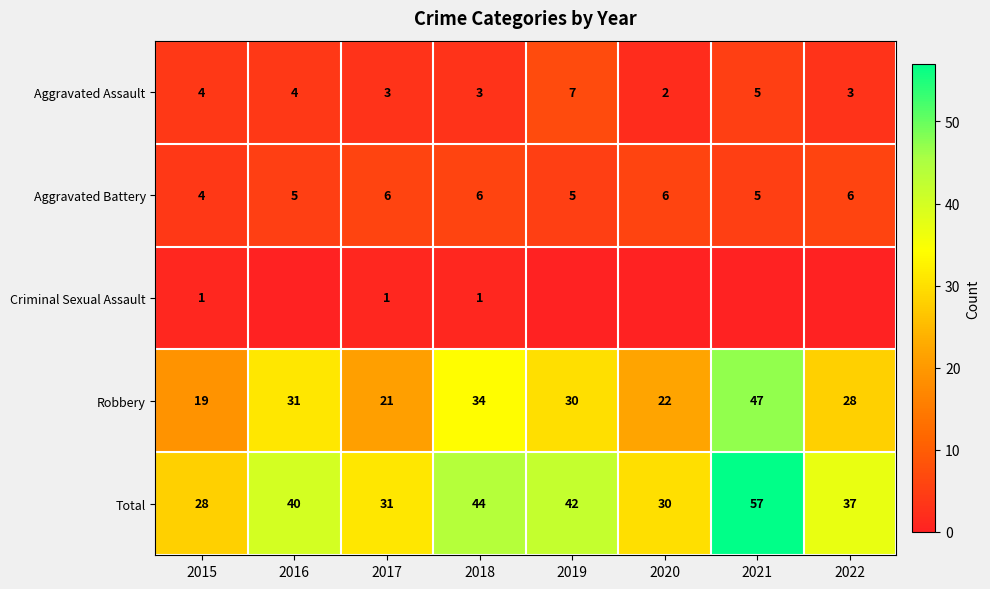

Is the value of Aggravated Battery at 2021 greater than the value of Total at 2015?

No